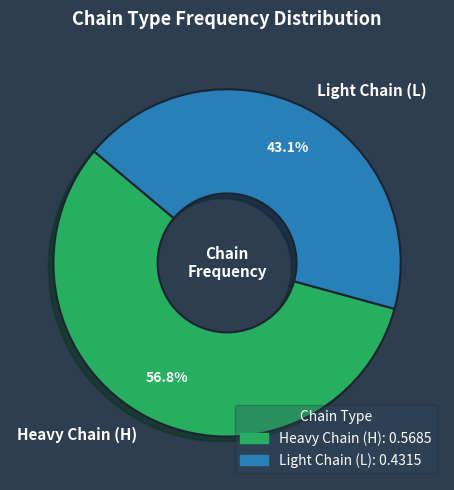

Rank the categories by value from highest to lowest.

Heavy Chain (H), Light Chain (L)